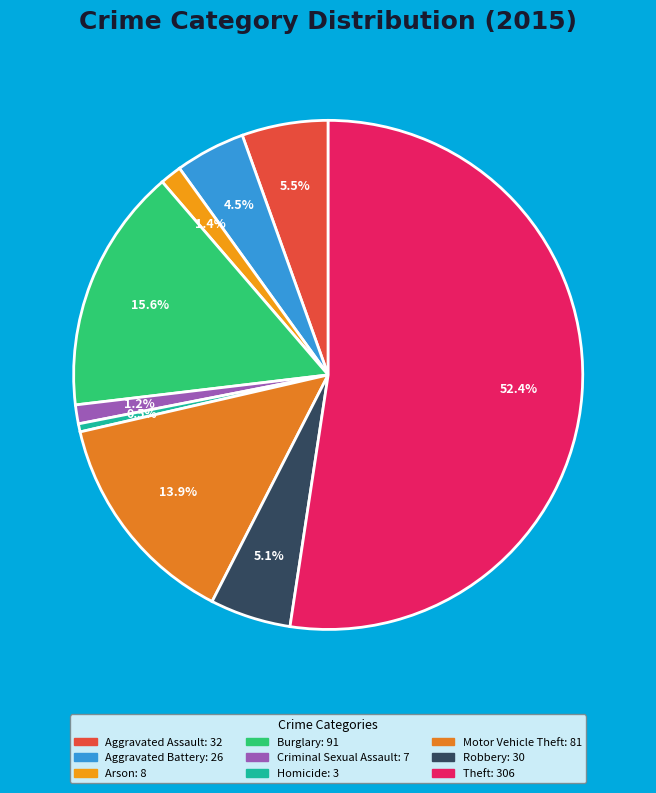

What is the change in value from Aggravated Battery to Burglary?

+65